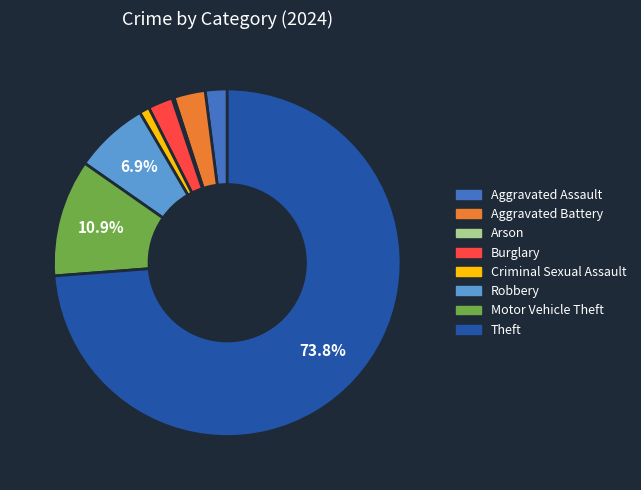

Approximately how many times larger is the value at Aggravated Battery compared to Robbery?

0.4